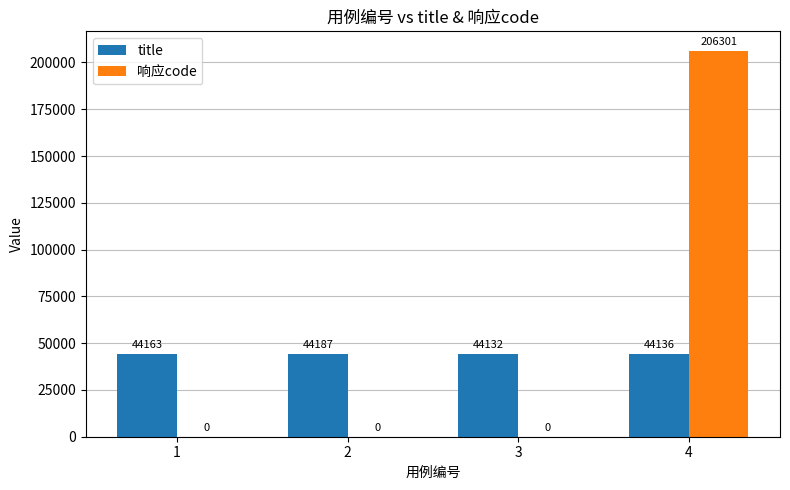

What is the difference between the 响应code values at 2 and 4?

206301